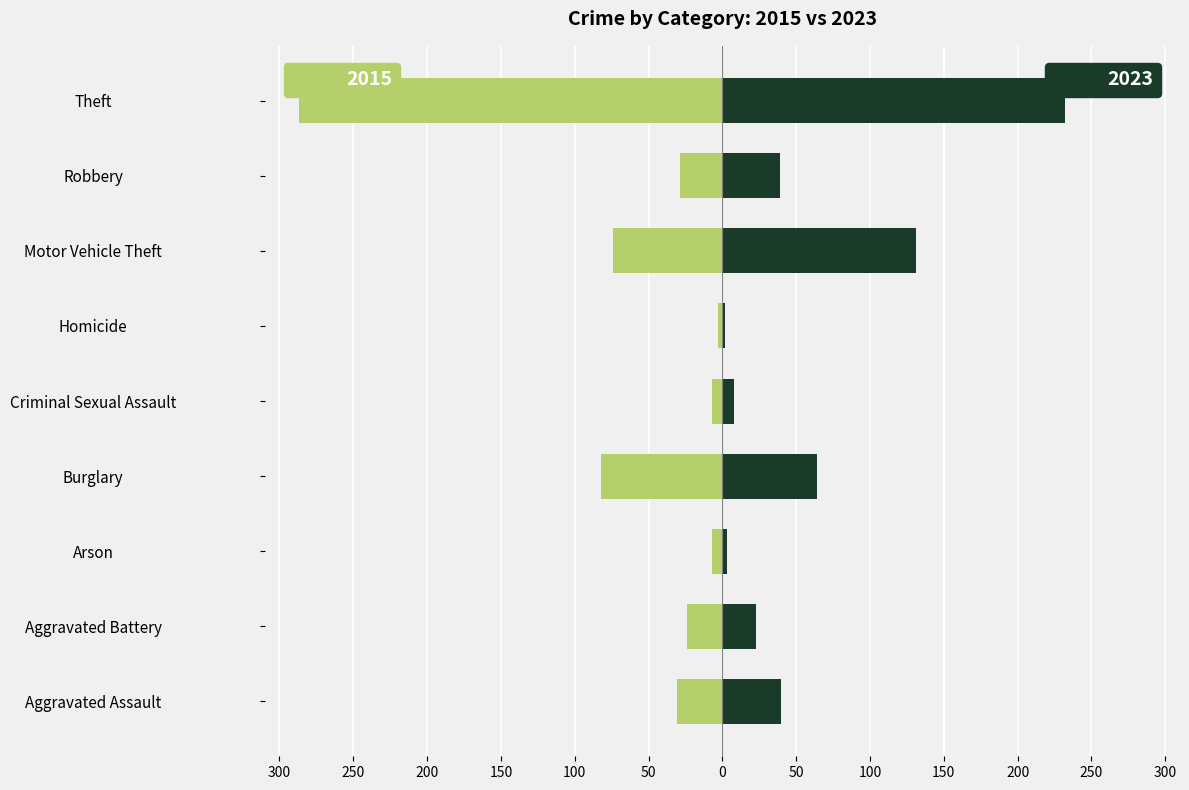

What is the difference between the 2023 values at Criminal Sexual Assault and Burglary?

56